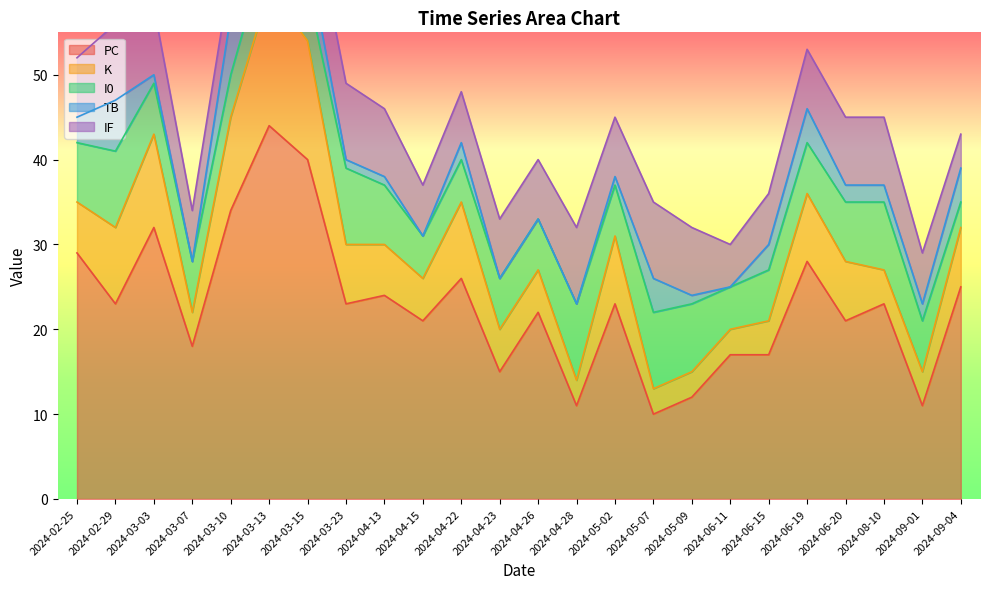

What is the total value across all series at 2024-08-10?

45